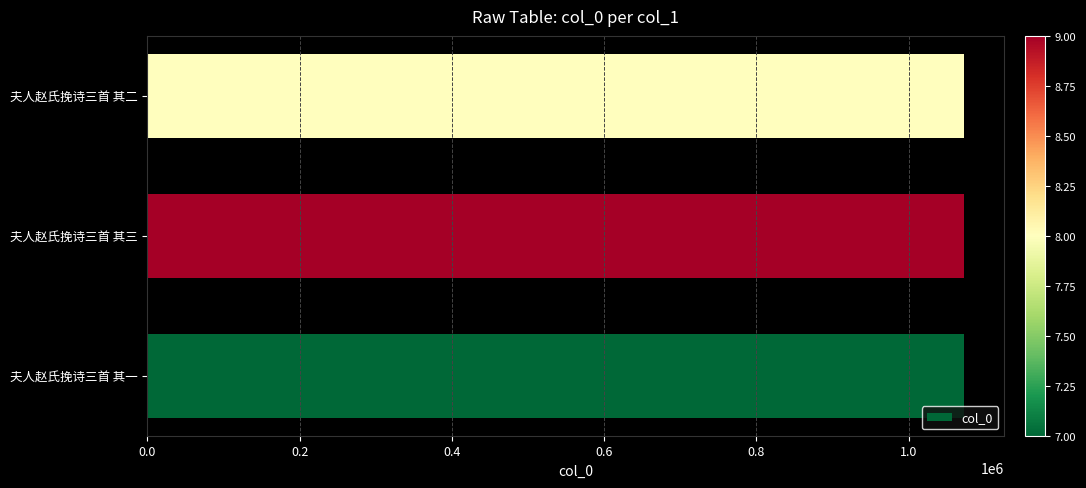

What is the maximum value shown in the chart?

1072439